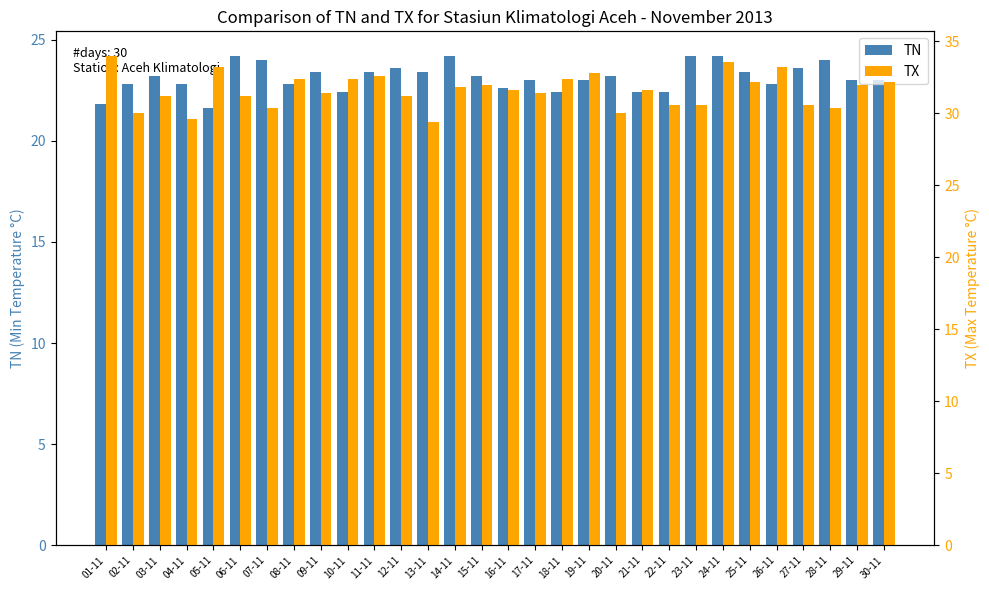

Rank the series by their average value, from lowest to highest.

TN, TX